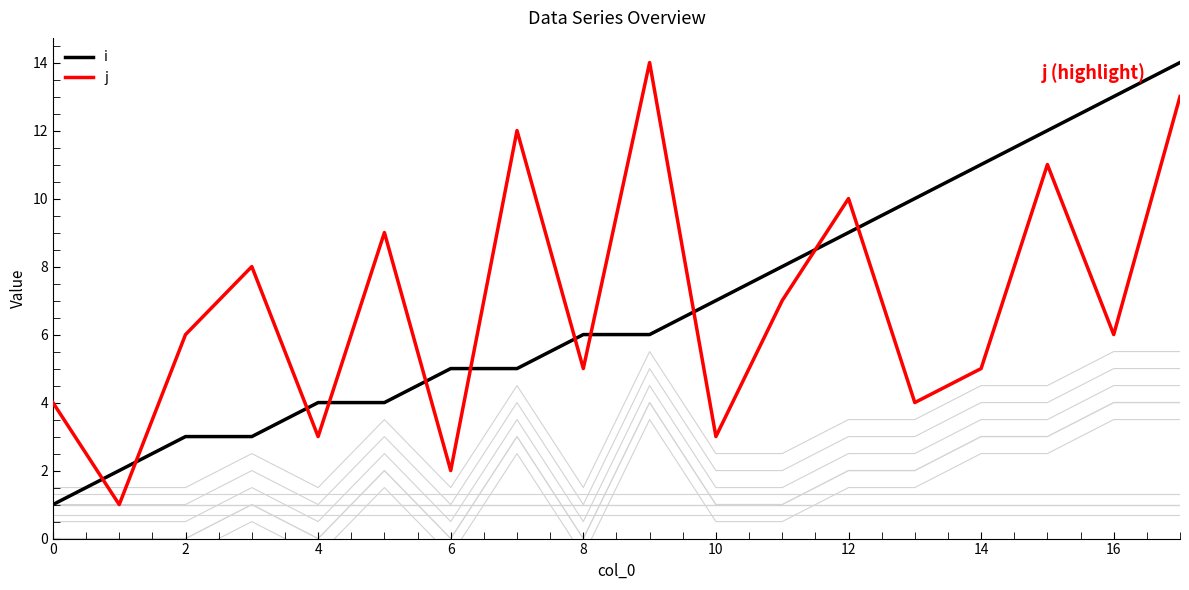

True or false: k and j cross at least once.

False